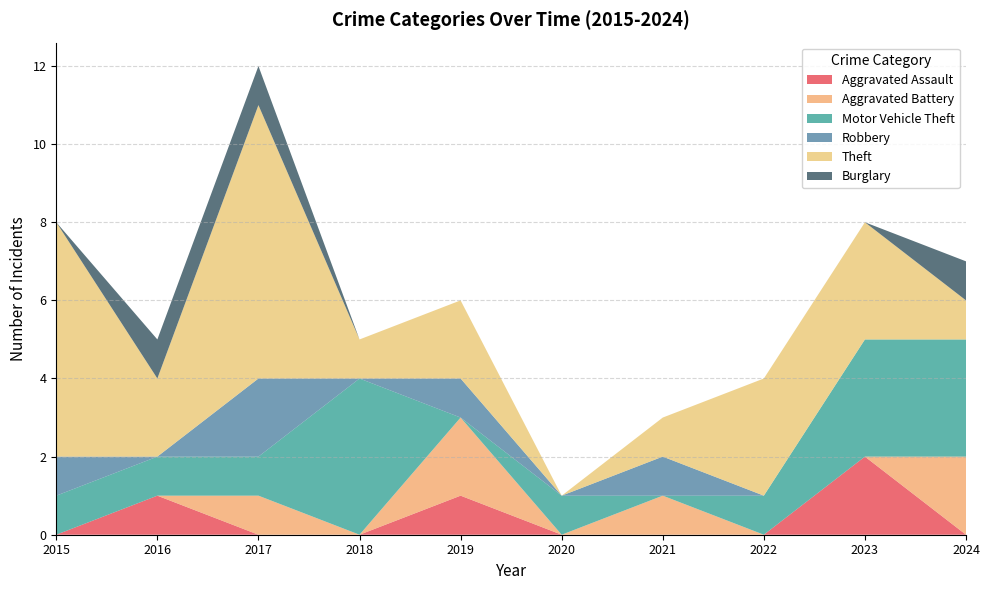

Reading left to right, what are all the values shown in this chart?

Aggravated Assault: 0	1	0	0	1	0	0	0	2	0
Aggravated Battery: 0	0	1	0	2	0	1	0	0	2
Motor Vehicle Theft: 1	1	1	4	0	1	0	1	3	3
Robbery: 1	0	2	0	1	0	1	0	0	0
Theft: 6	2	7	1	2	0	1	3	3	1
Burglary: 0	1	1	0	0	0	0	0	0	1